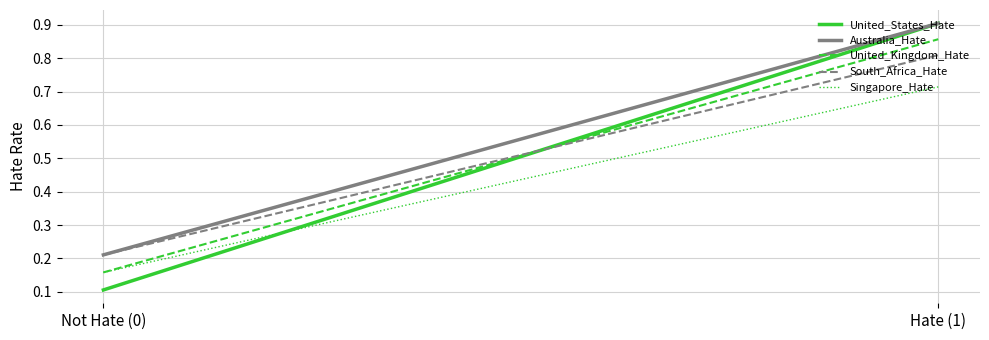

List the series in order of their peak value, lowest first.

Singapore_Hate, South_Africa_Hate, United_Kingdom_Hate, United_States_Hate, Australia_Hate